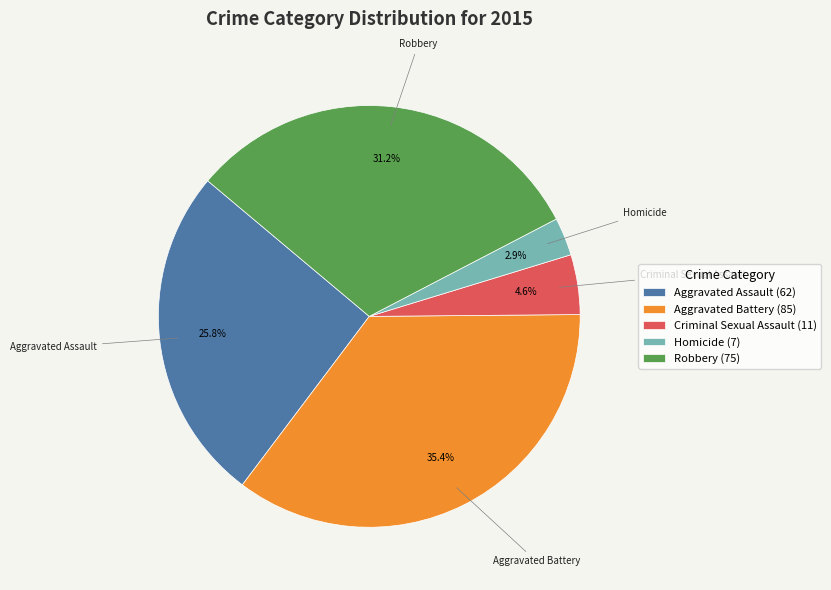

How many slices are in this pie chart?

5